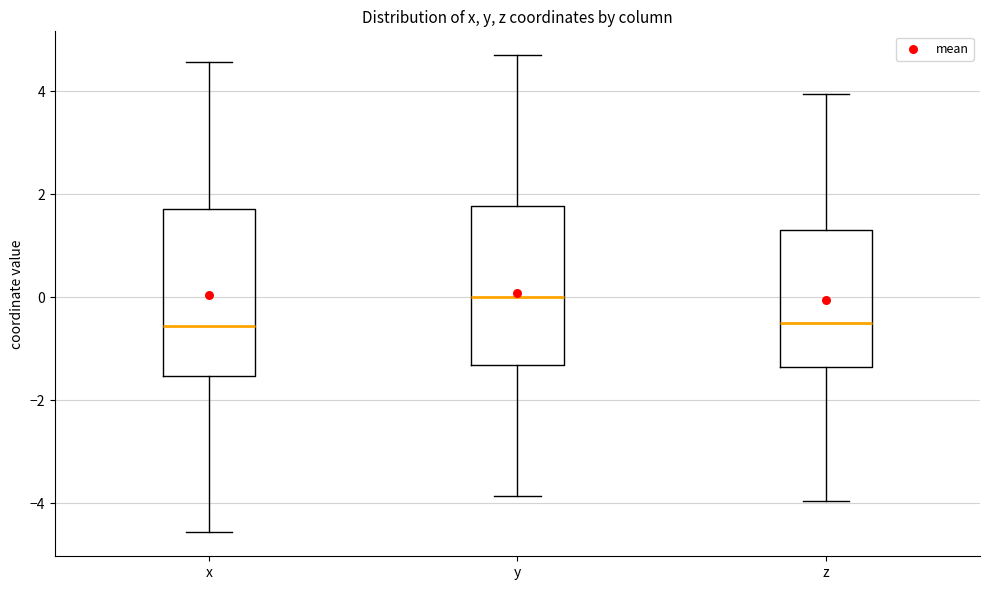

Reading left to right, transcribe this box plot: for each box, give where its median line is, the range the box spans, and where its two whiskers end, as read against the y-axis. The values are not printed on the chart, so give them approximately, as read against the axis.

x: median -0.6, box -1.6 to 1.8, whiskers -4.6 to 4.6
y: median 0.0, box -1.4 to 1.8, whiskers -3.8 to 4.8
z: median -0.4, box -1.4 to 1.2, whiskers -4.0 to 4.0